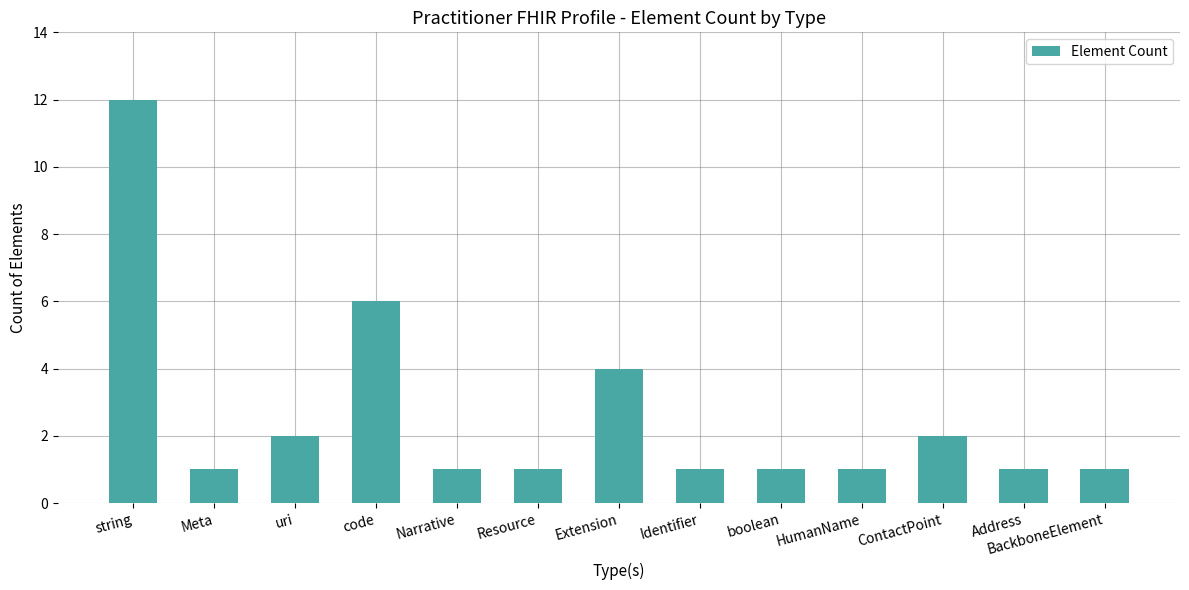

What is the difference between the values at Narrative and Extension?

3